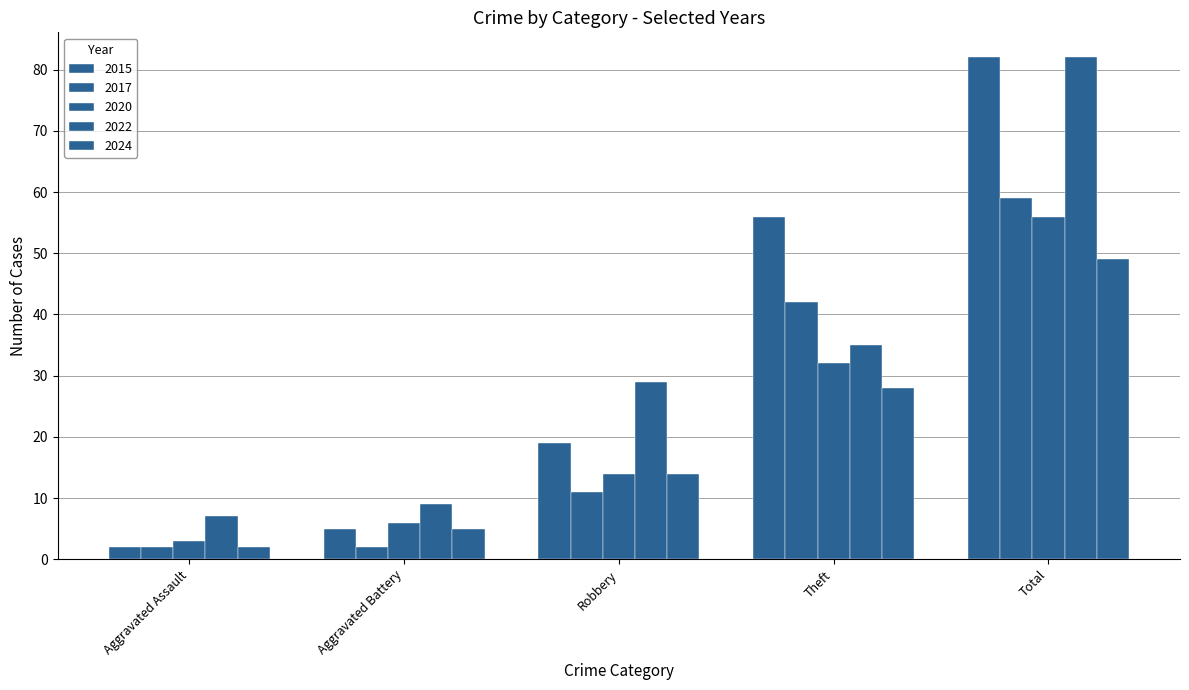

How many distinct data groups are displayed?

5